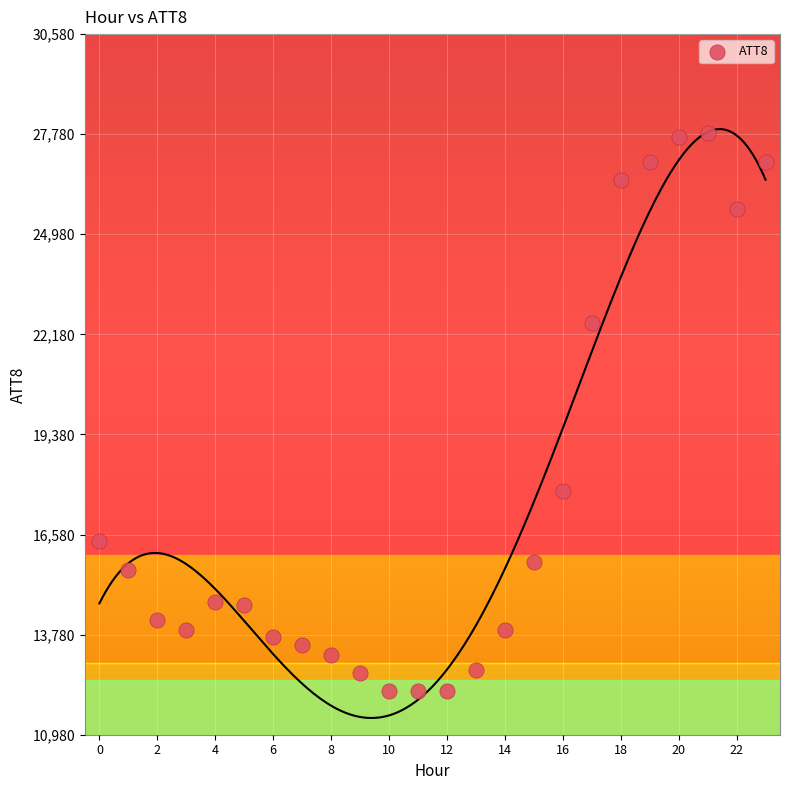

What Y value in the scatter plot is closest to 20000?

17800